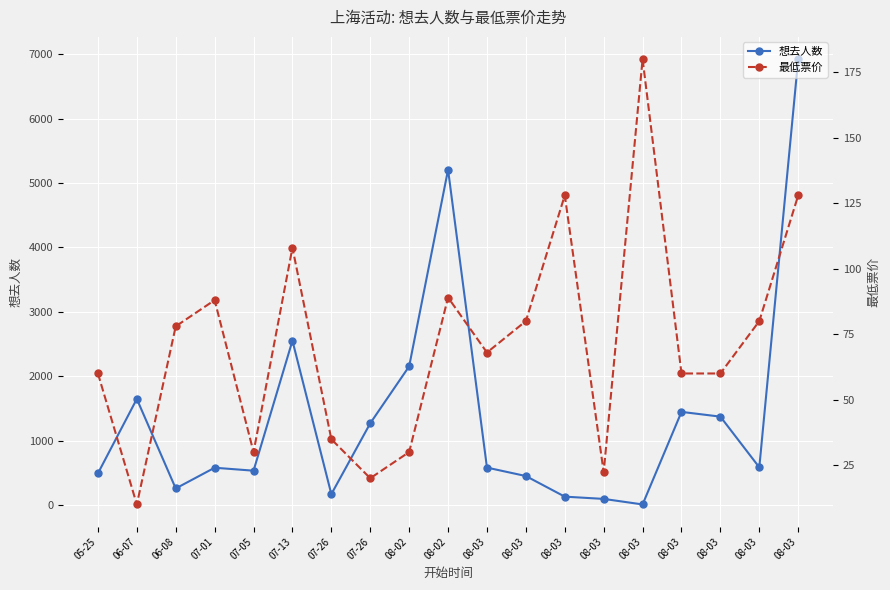

What is the difference between the maximum and minimum values in the 想去人数 series?

6913